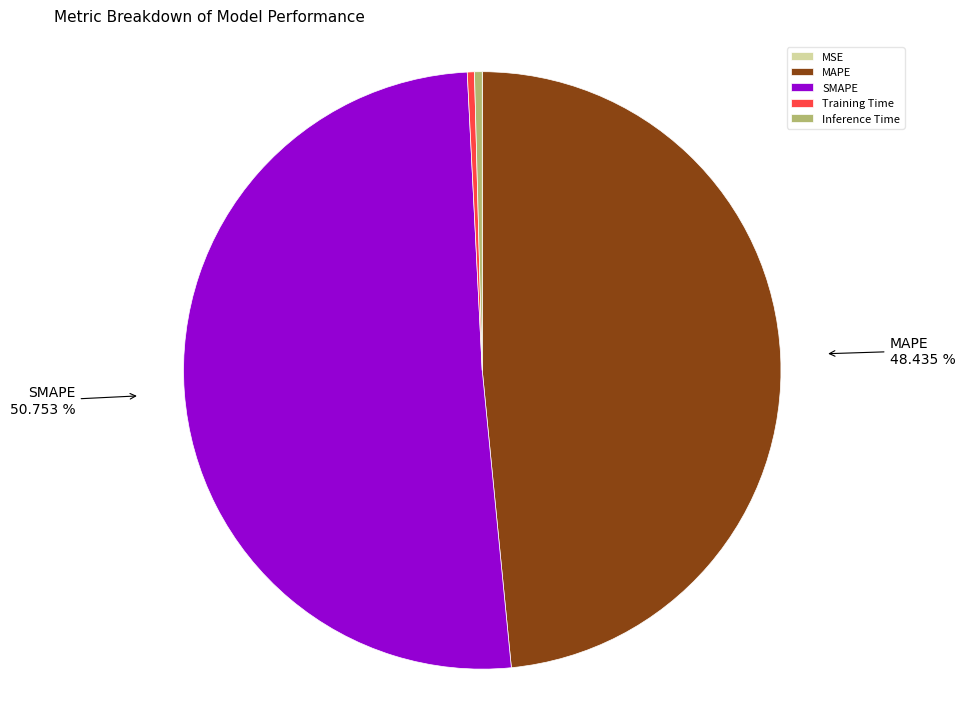

Which category has the biggest portion of the pie?

SMAPE